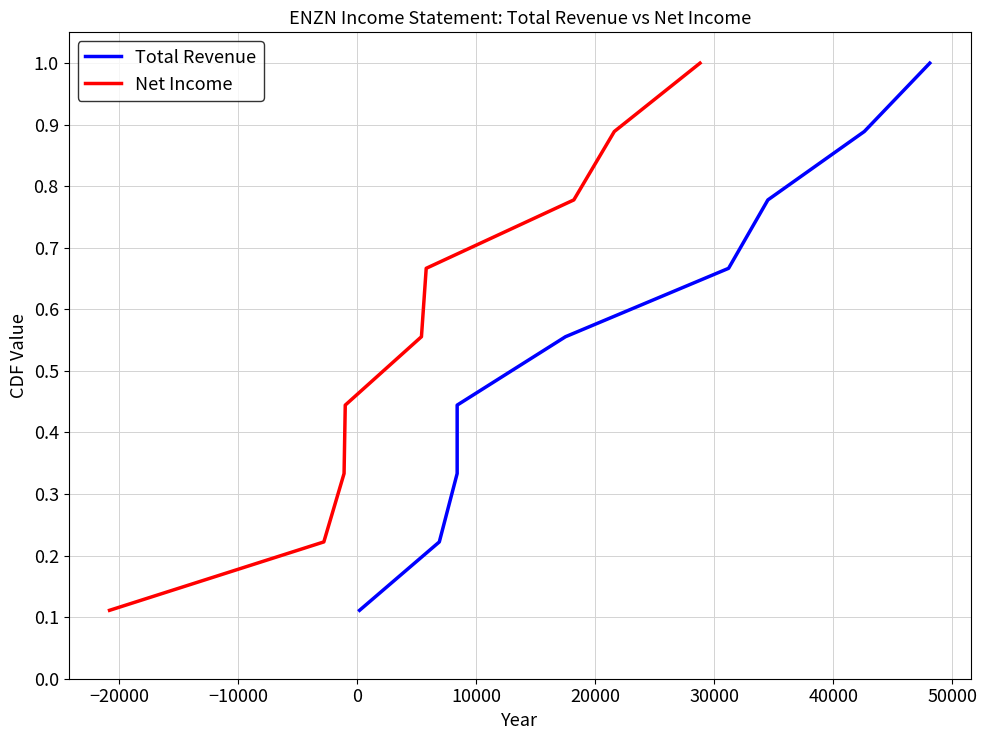

Reading left to right, what are all the values shown in this chart?

Total Revenue: 0.1	0.2	0.3	0.4	0.6	0.7	0.8	0.9	1.0
Net Income: 0.1	0.2	0.3	0.4	0.6	0.7	0.8	0.9	1.0